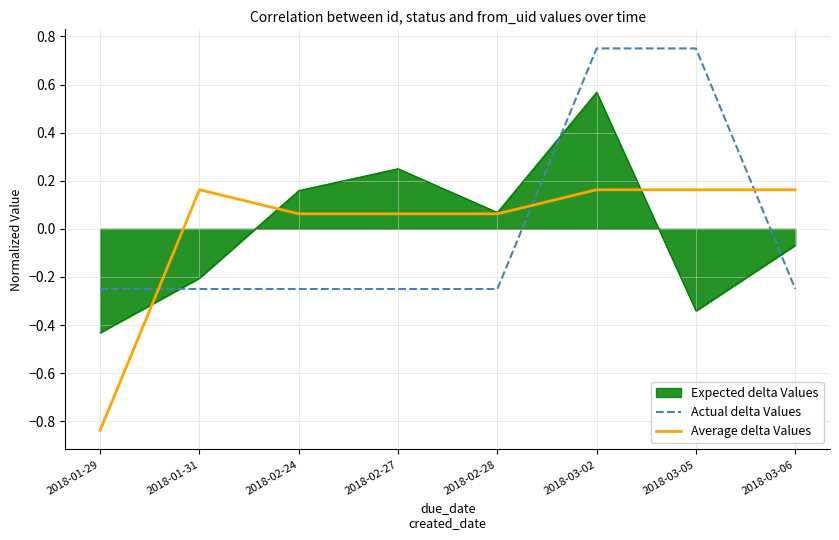

At which label does Expected delta Values first exceed 0?

2018-02-24